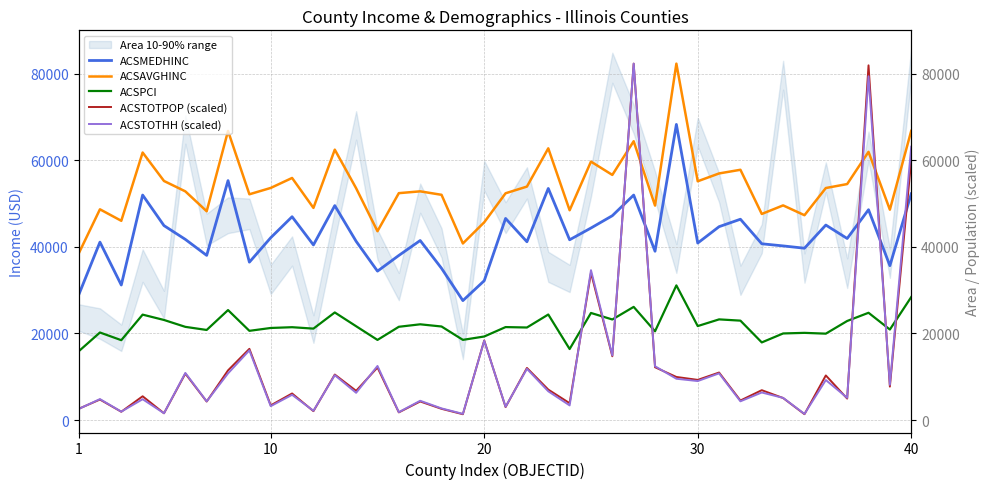

How many values in the ACSTOTHH (scaled) series exceed 6365?

20